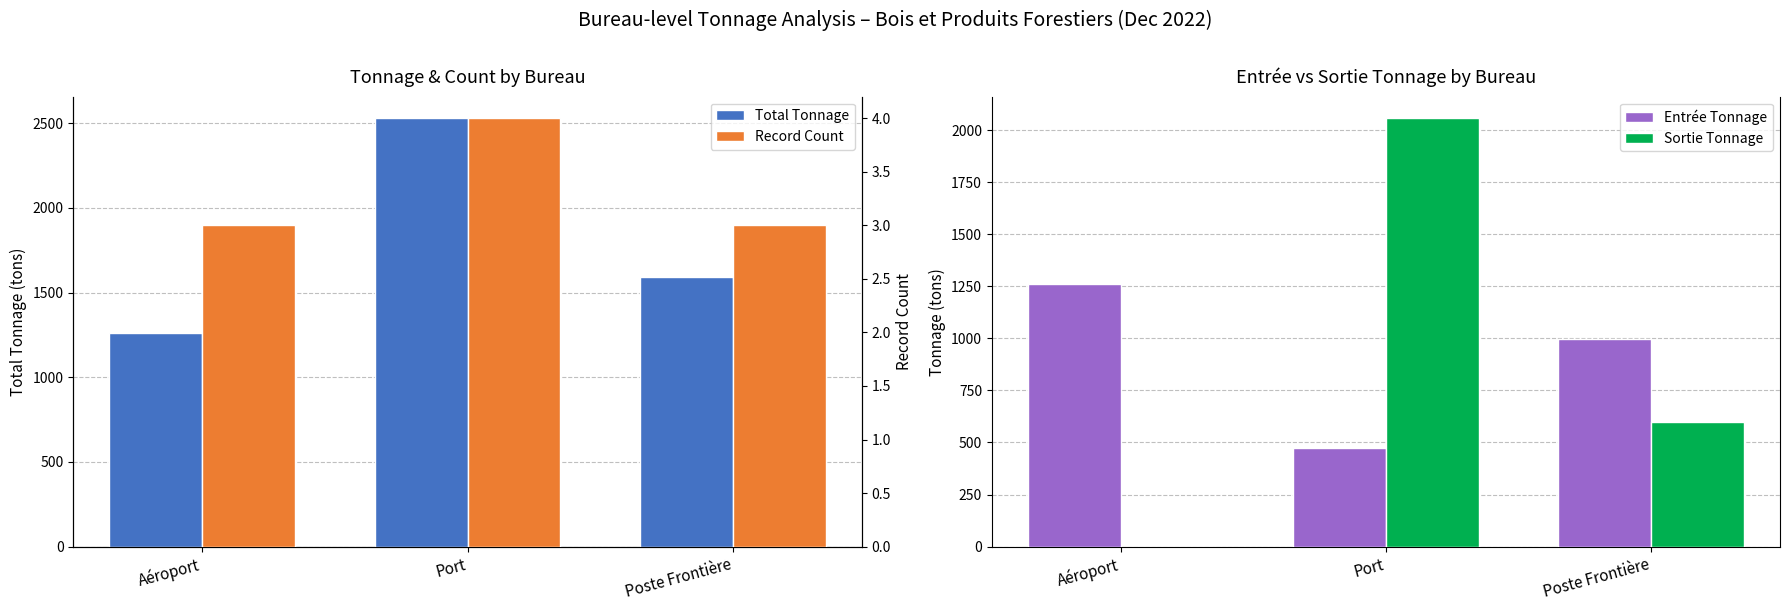

How many bars are there in total?

12